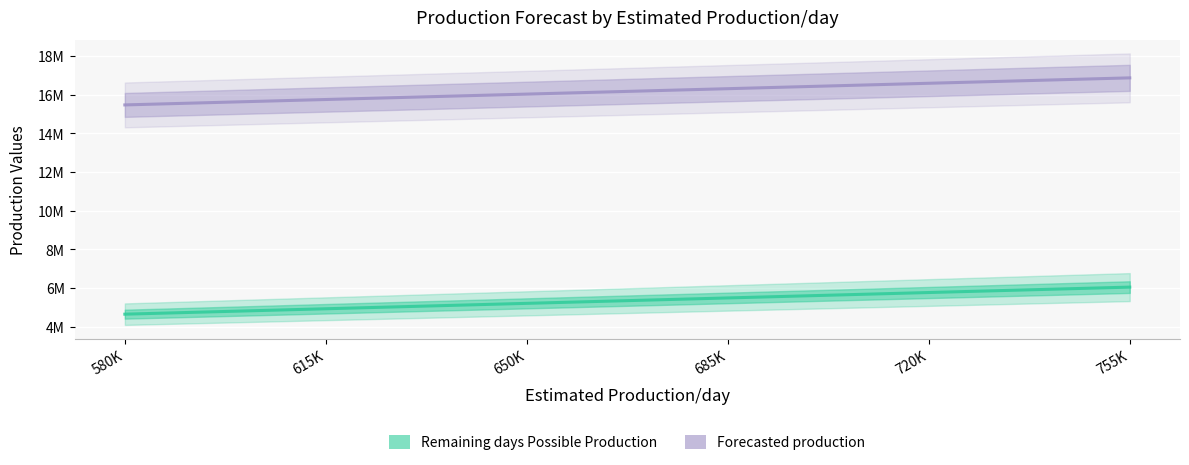

What is the total value across all series at 650K?

21227150